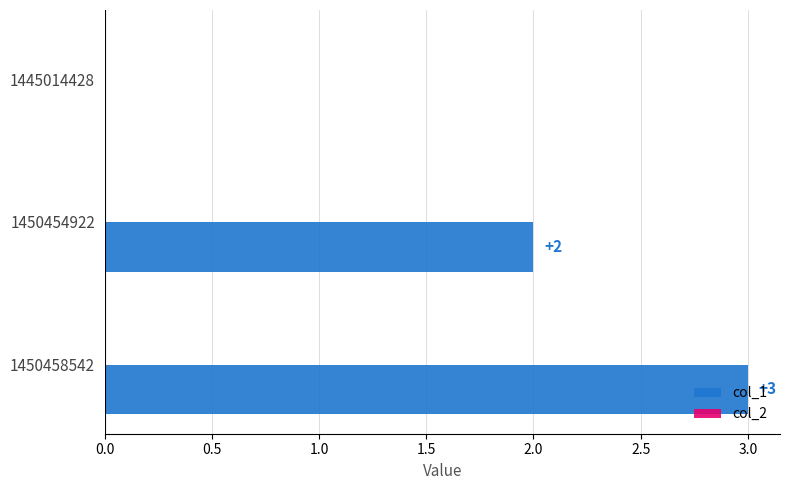

Where is the data nearest to the value 1?

1445014428